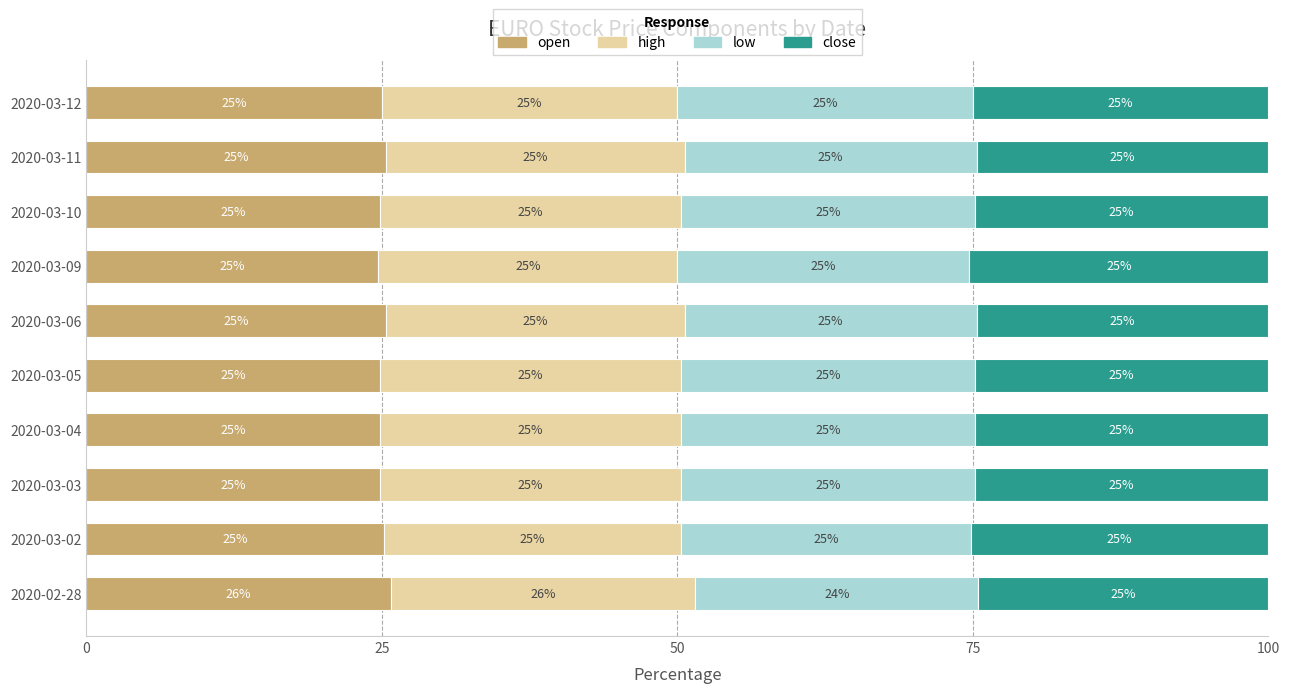

What is the average value of the open series?

25.1